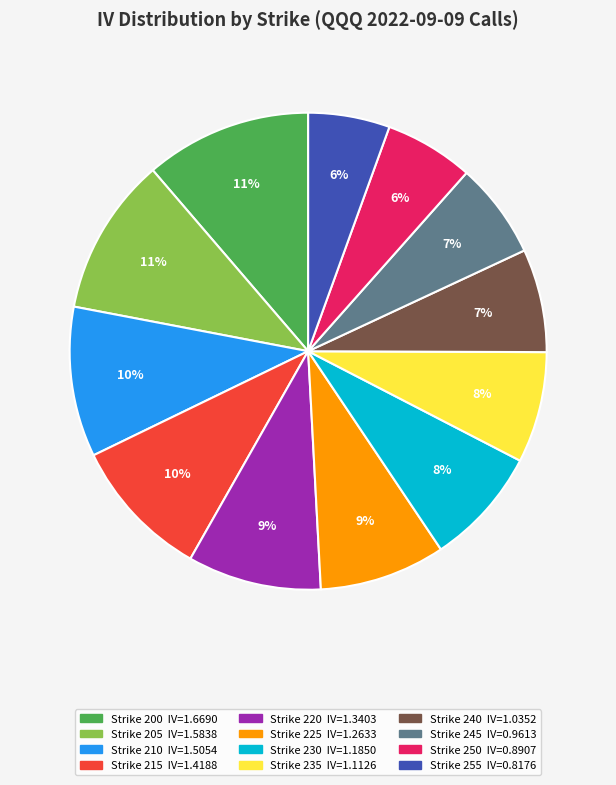

How many slices are in this pie chart?

12